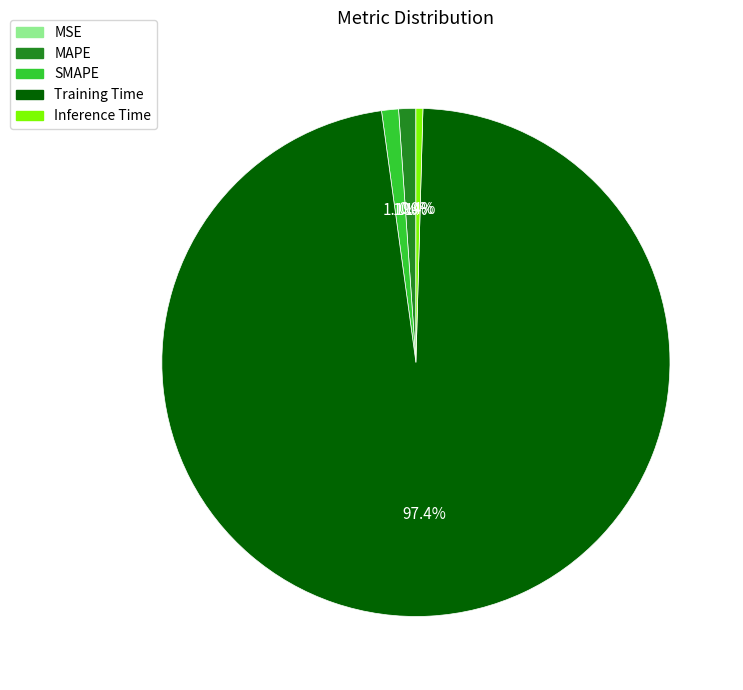

To the nearest percent, what portion does SMAPE represent?

1%